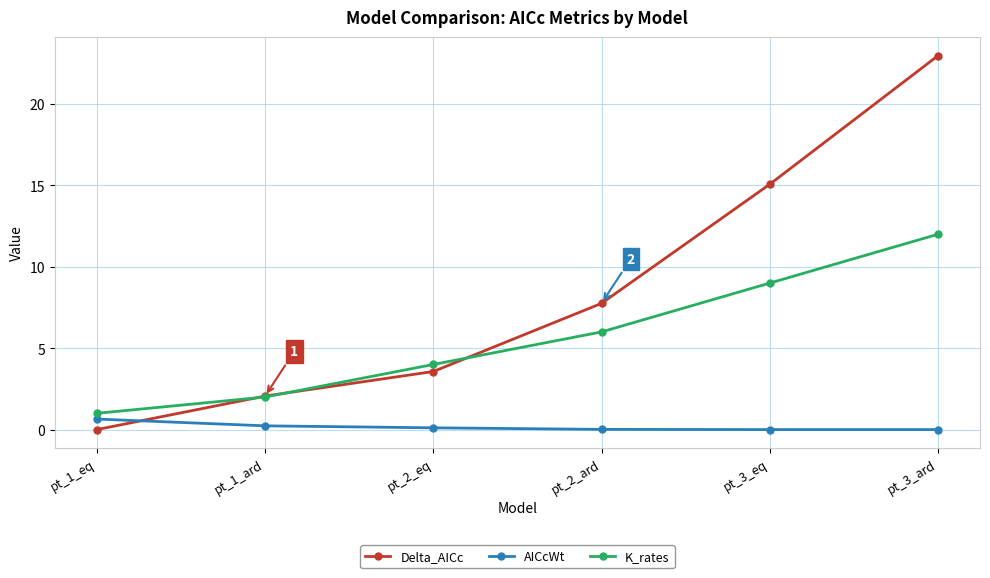

Count the number of data series in this chart.

3